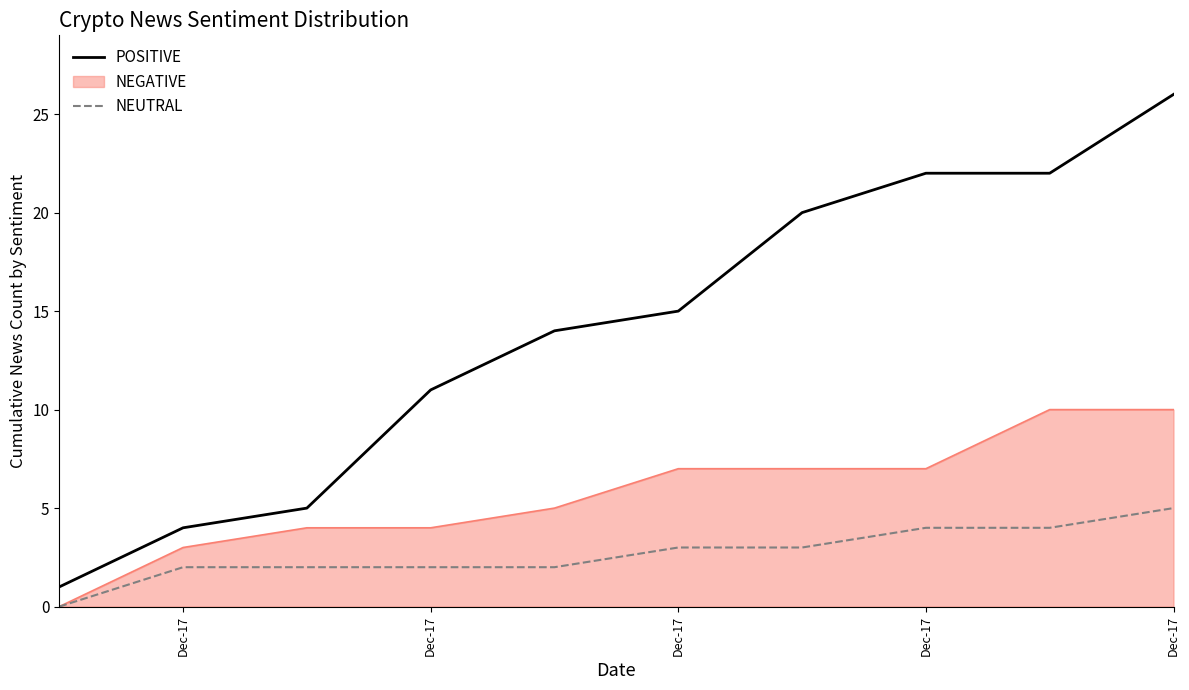

Which series has the largest range (max minus min)?

POSITIVE